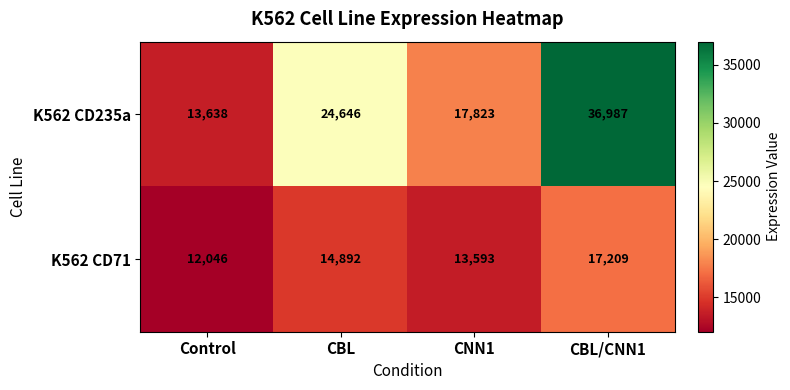

The value of K562 CD235a at CBL/CNN1 is 55025. True or false?

False